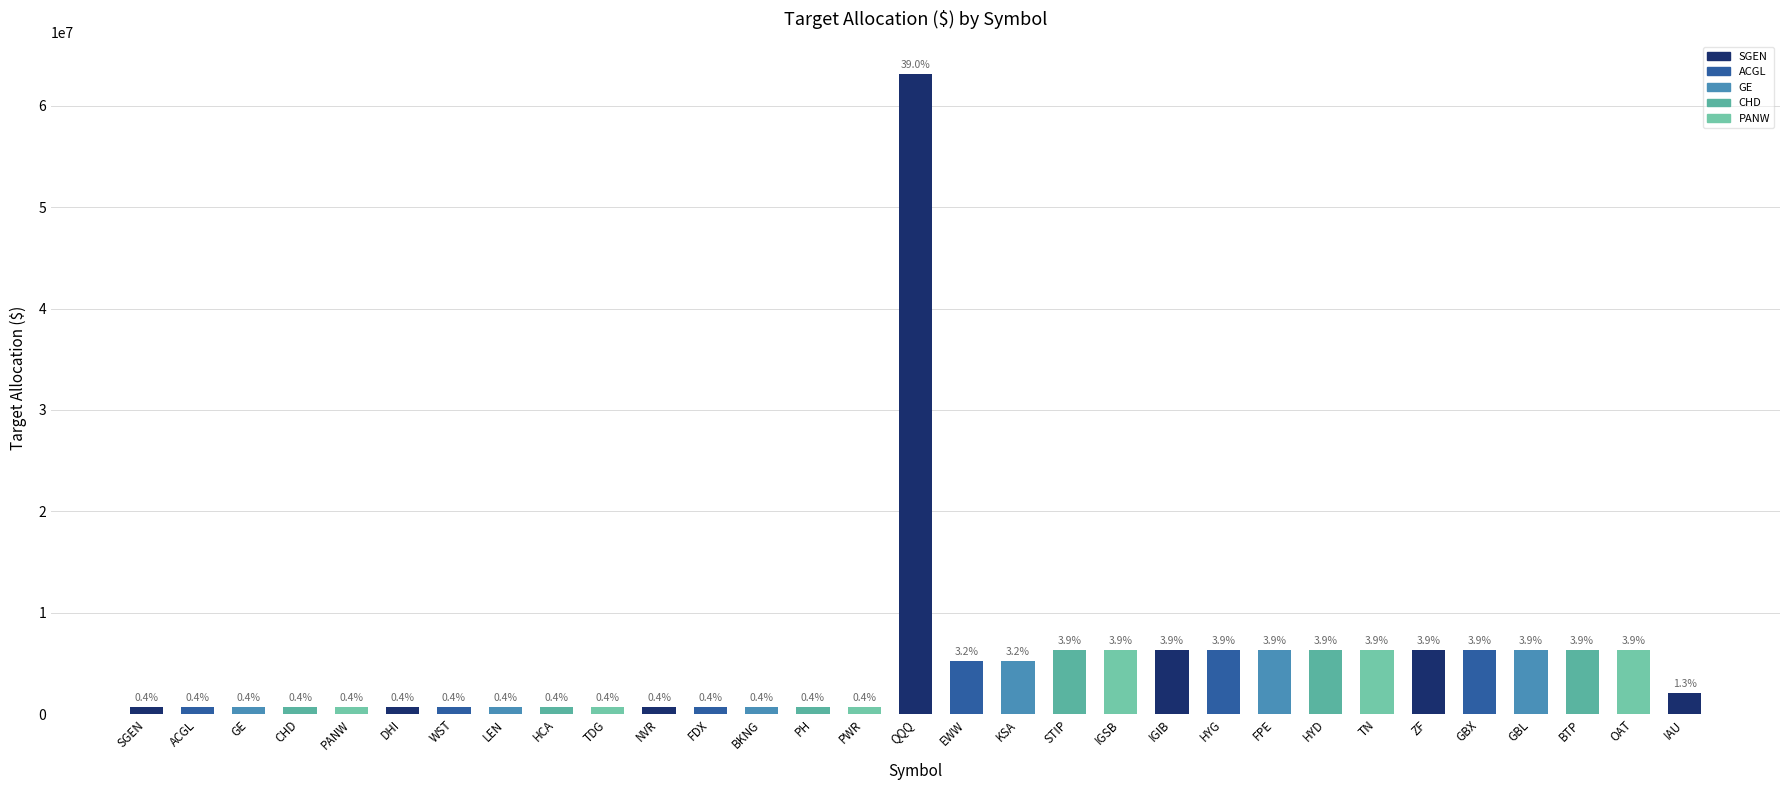

What is the ratio of the value at BKNG to the value at HYD?

0.1